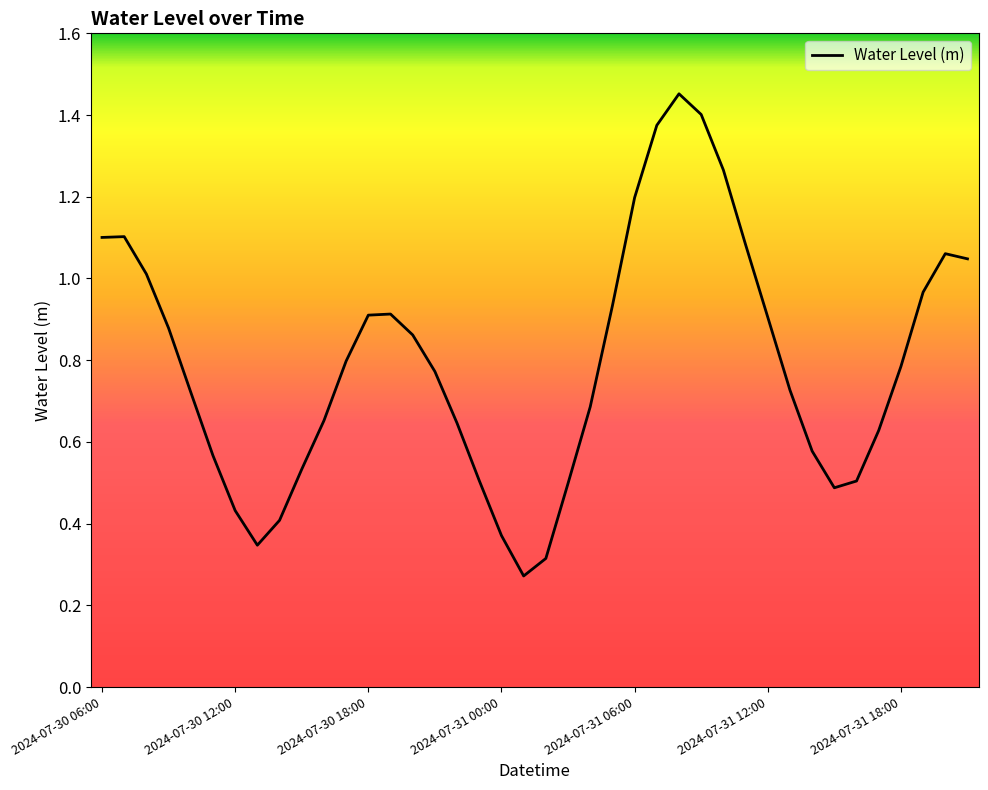

What is the difference between the maximum and minimum values?

1.2